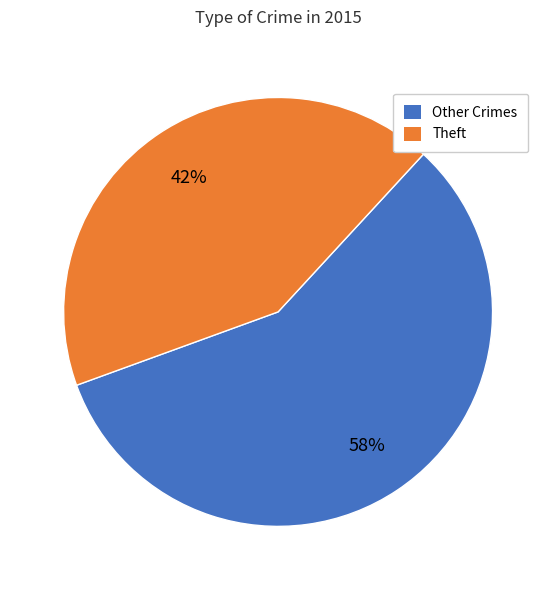

How many slices are in this pie chart?

2